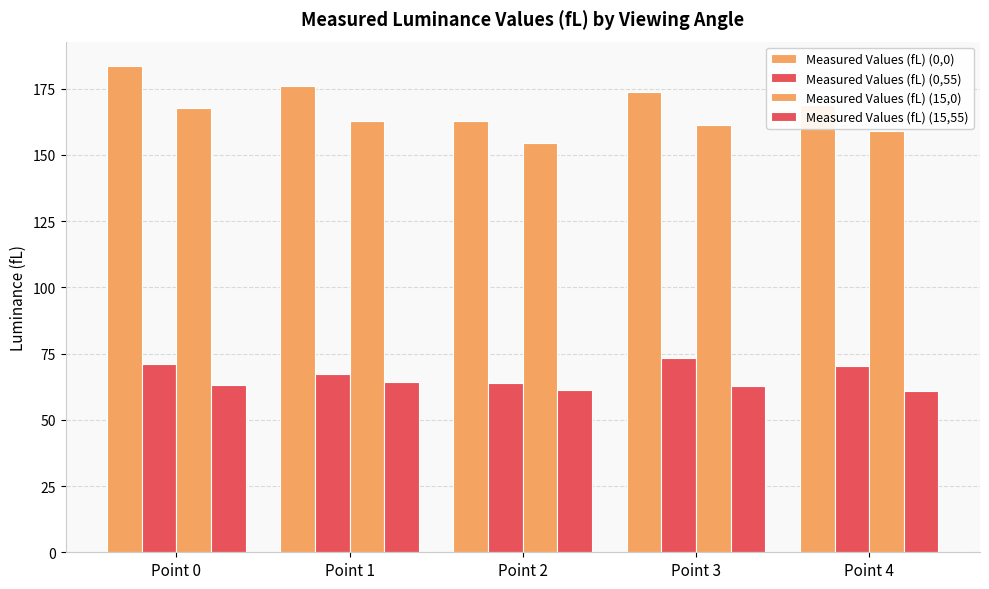

What is the average value of the Measured Values (fL) (15,0) series?

161.1